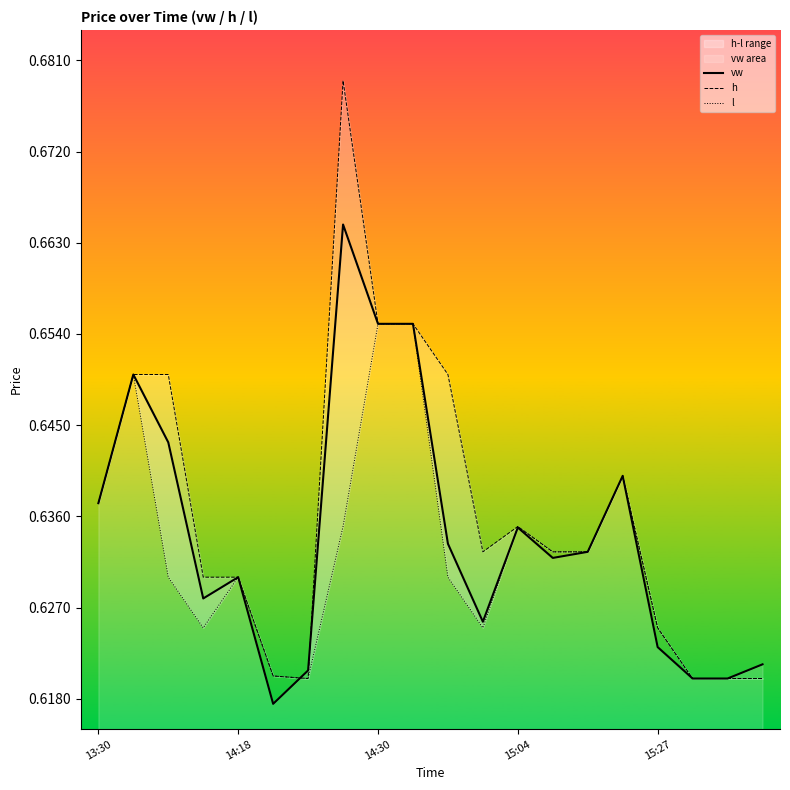

What is the approximate value of h at 14:18?

0.6